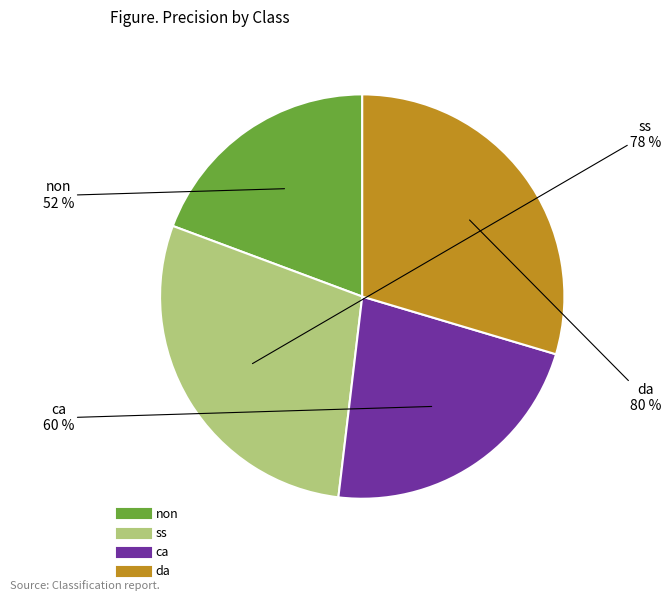

To the nearest percent, what is the combined percentage of non and ss?

48%